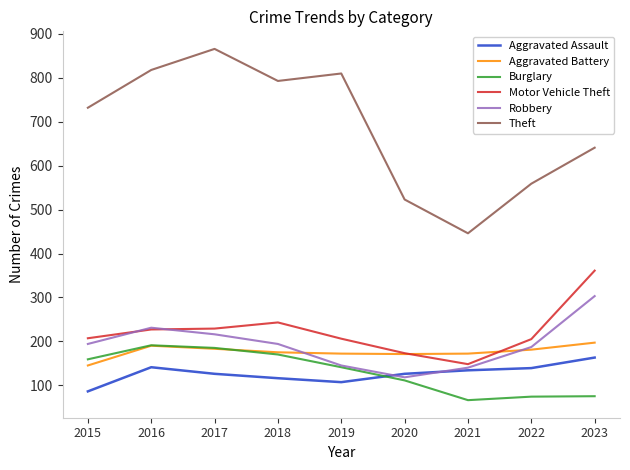

What are all the series names shown in the legend?

Aggravated Assault, Aggravated Battery, Burglary, Motor Vehicle Theft, Robbery, Theft